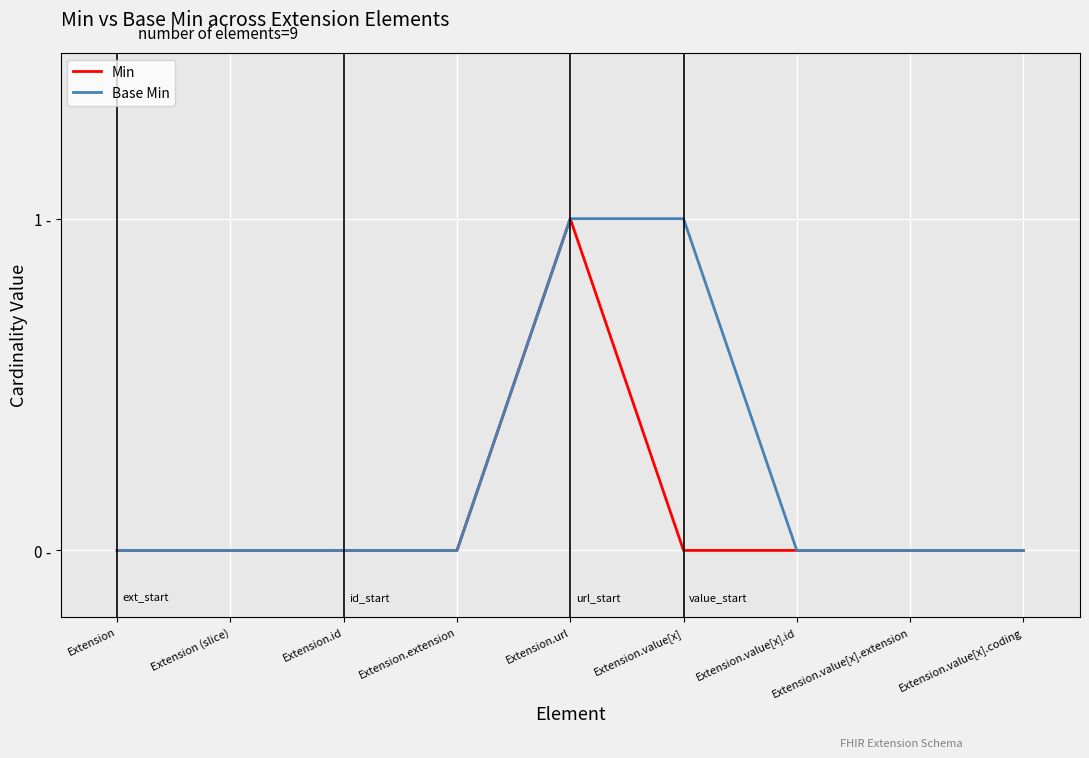

True or false: Base Min and Min intersect in this chart.

False